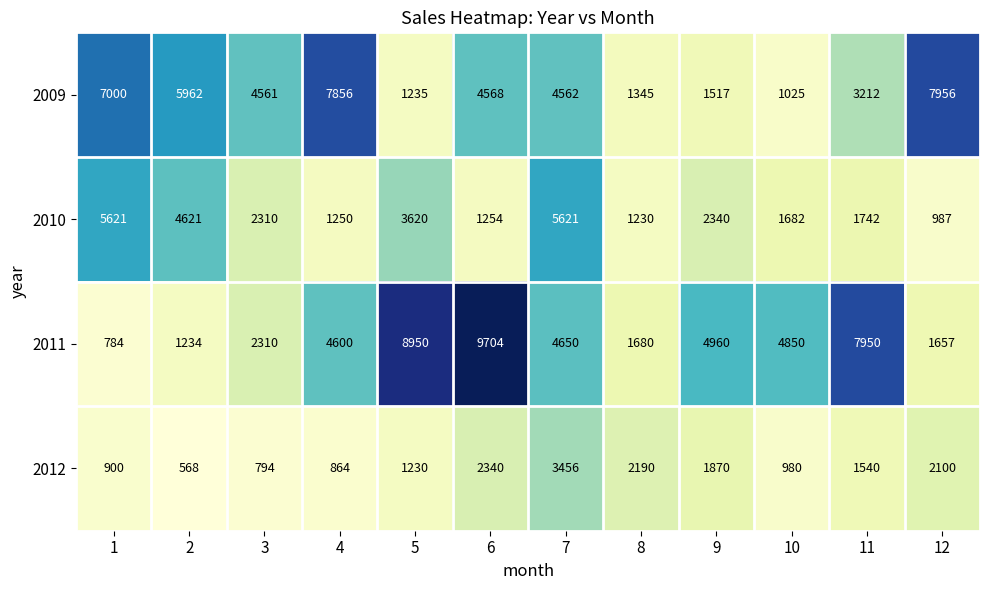

What is the total value across all series at 4?

14570